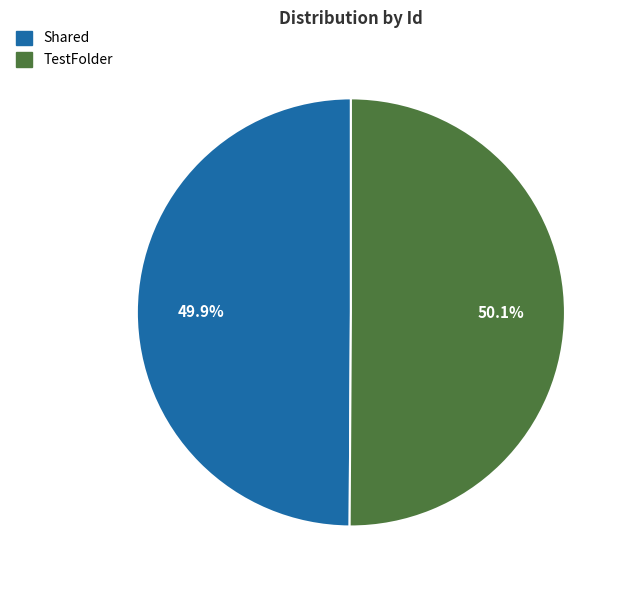

Is there a majority slice in this chart?

Yes